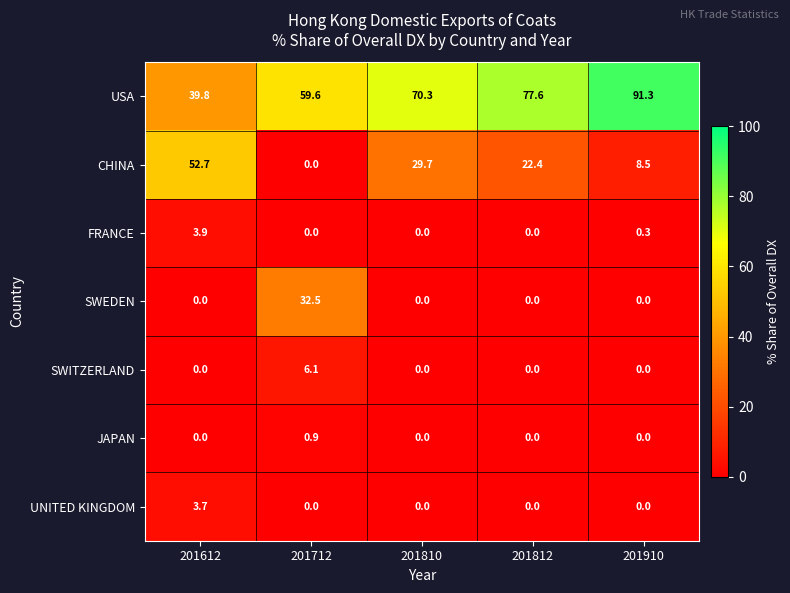

What is the difference between the second highest and minimum values in the FRANCE series?

0.3